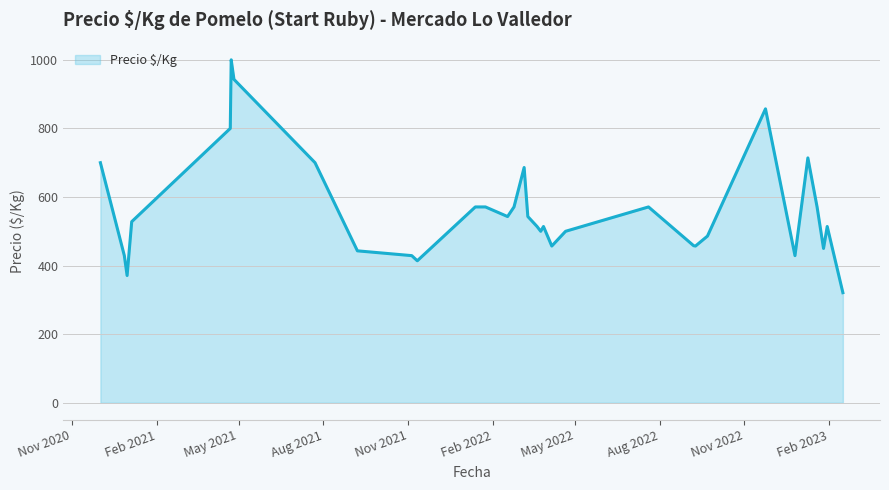

What is the greatest value displayed?

1000